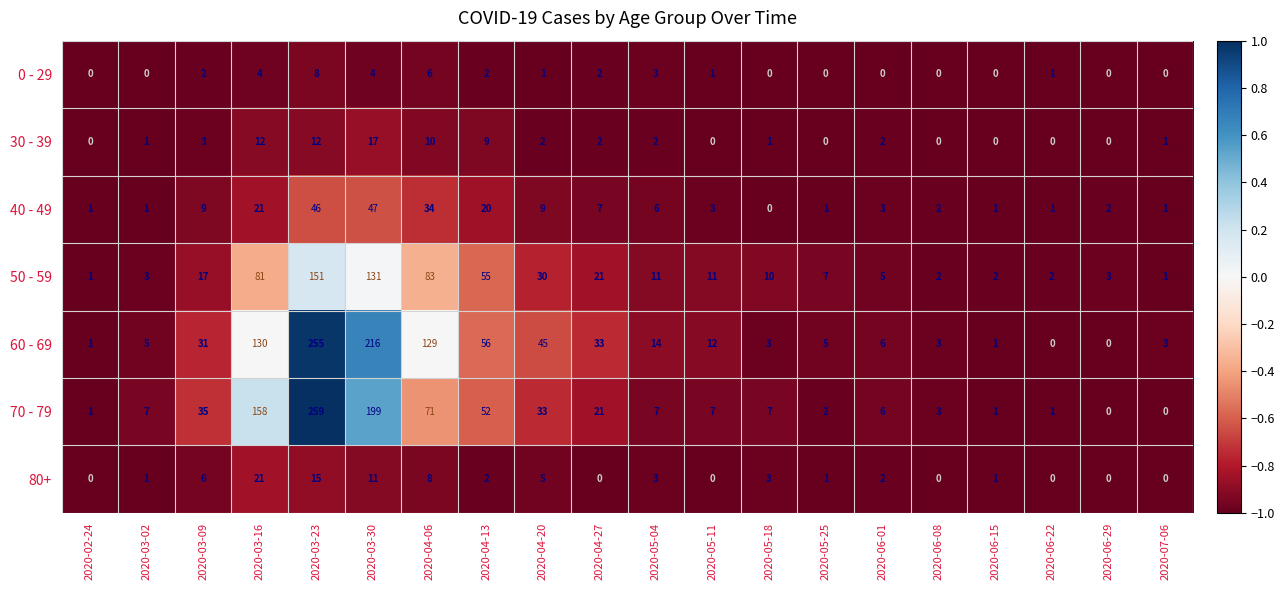

What is the greatest value displayed?

259